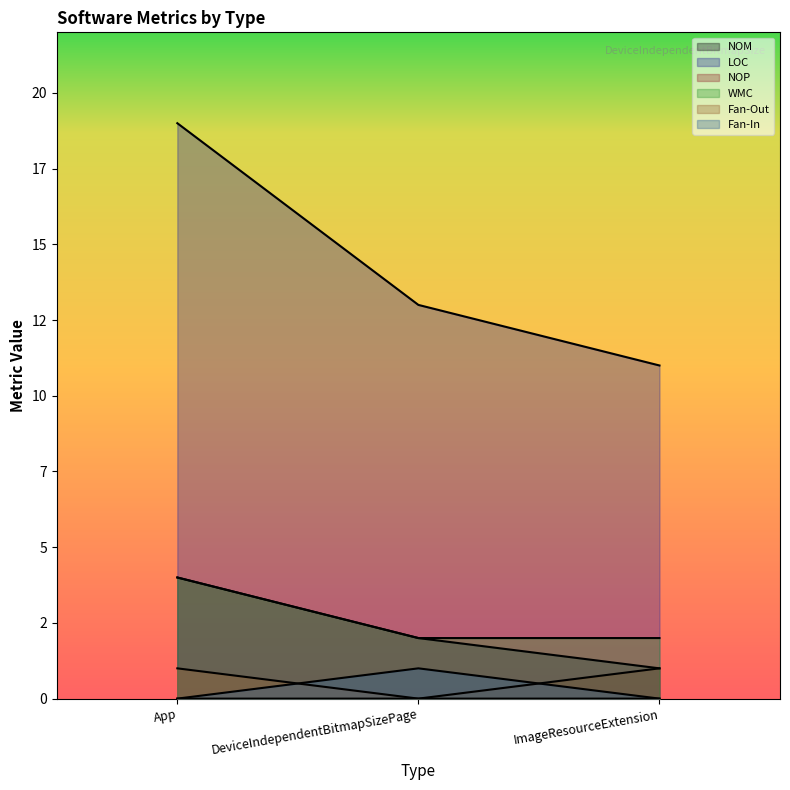

Reading left to right, what are all the values shown in this chart?

NOM: App=4	DeviceIndependentBitmapSizePage=2	ImageResourceExtension=1
LOC: App=19	DeviceIndependentBitmapSizePage=13	ImageResourceExtension=11
NOP: App=0	DeviceIndependentBitmapSizePage=0	ImageResourceExtension=1
WMC: App=4	DeviceIndependentBitmapSizePage=2	ImageResourceExtension=2
Fan-Out: App=1	DeviceIndependentBitmapSizePage=0	ImageResourceExtension=0
Fan-In: App=0	DeviceIndependentBitmapSizePage=1	ImageResourceExtension=0